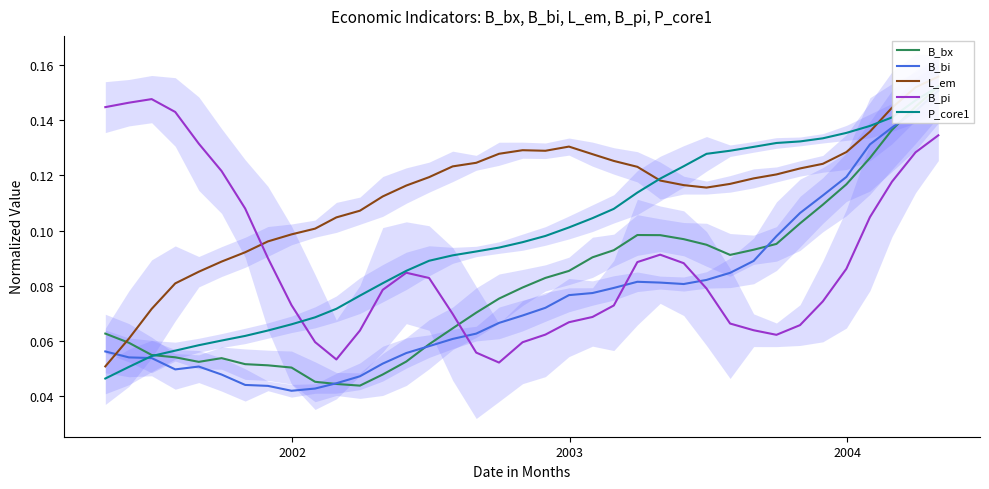

Is it true that B_pi equals 0.0 at 4?

False